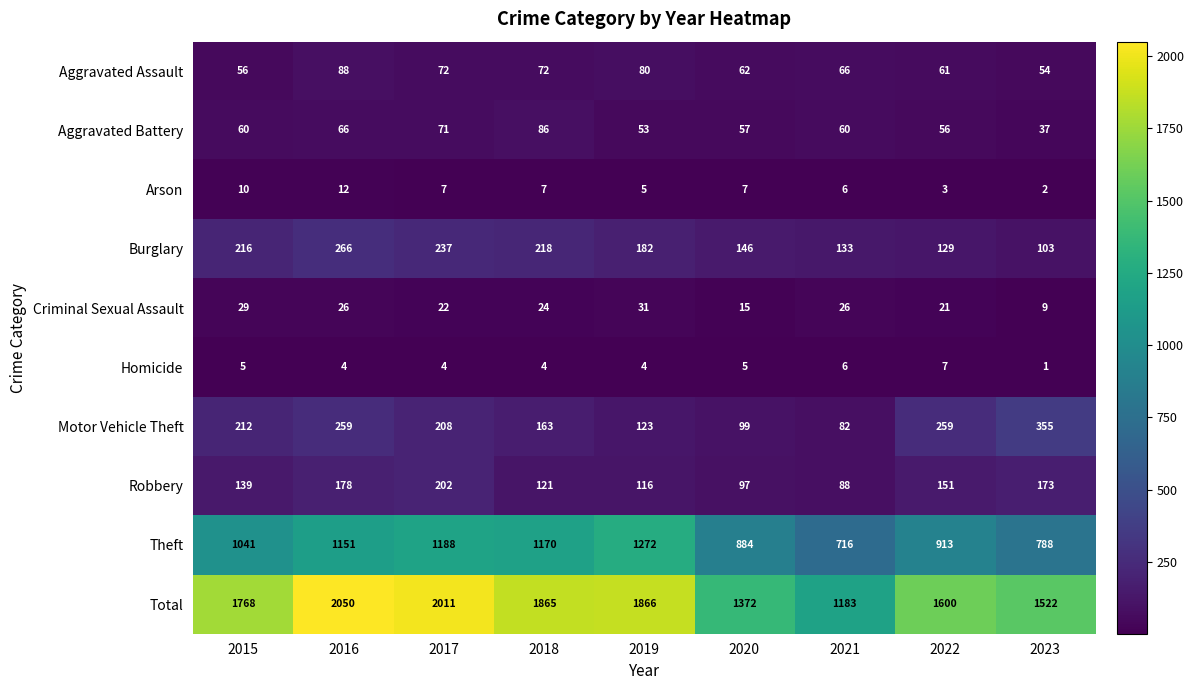

What is the average value of the Homicide series?

4